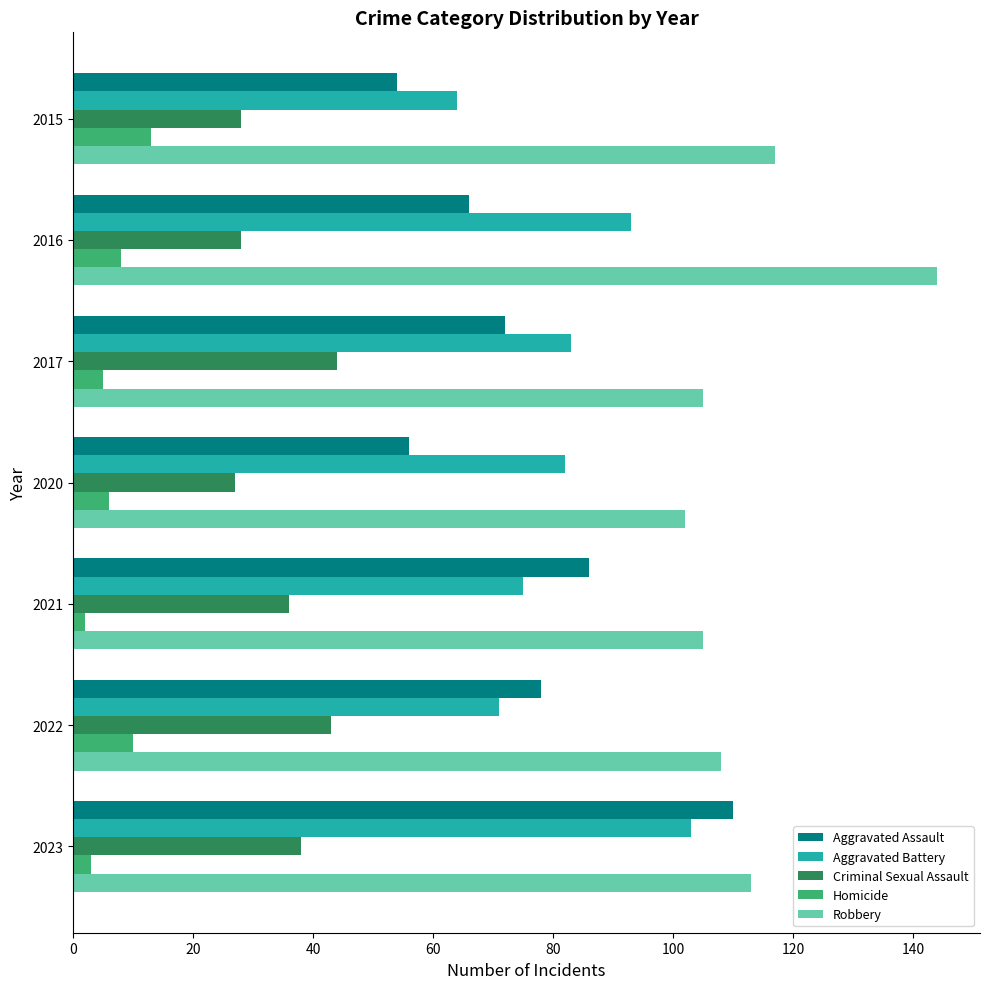

True or false: Homicide has a value of 10 at 2022.

True